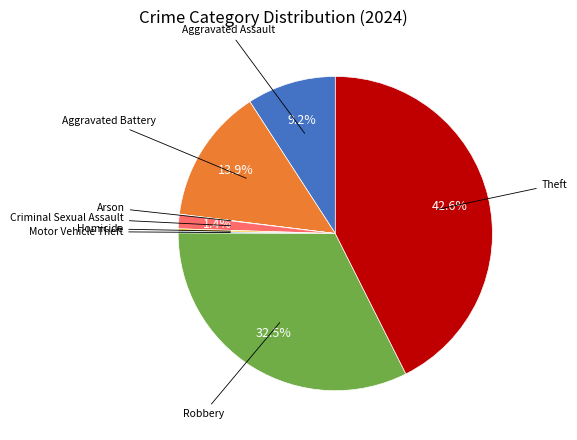

Is there any slice that represents more than half of the pie?

No